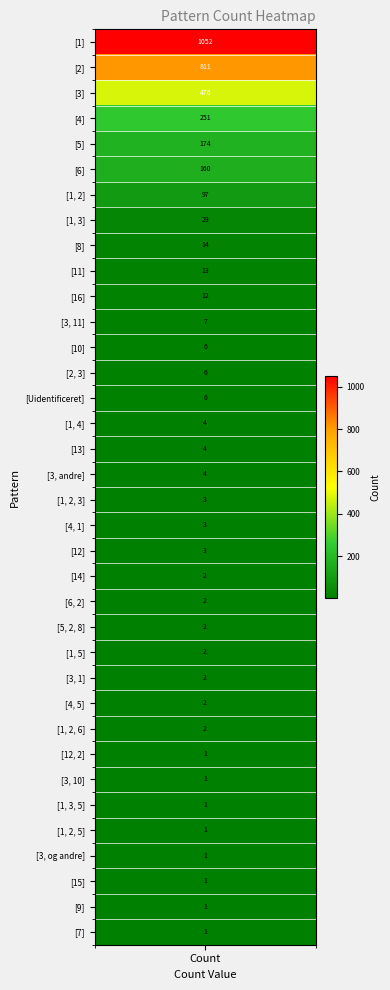

Is it true that the value at 25 is 2?

True